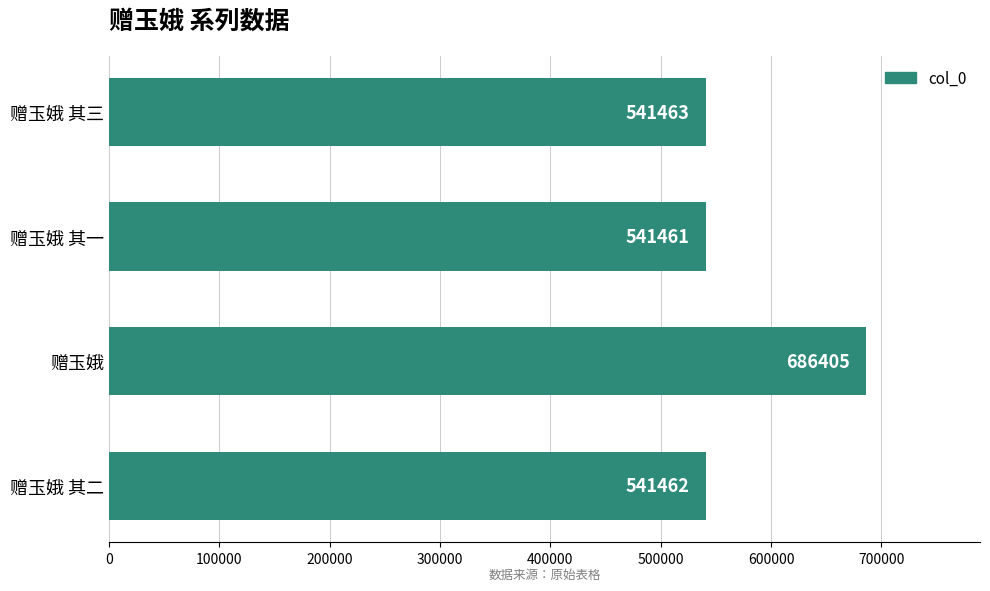

Reading bottom to top, list all the values displayed in this chart.

赠玉娥 其二=541462	赠玉娥=686405	赠玉娥 其一=541461	赠玉娥 其三=541463